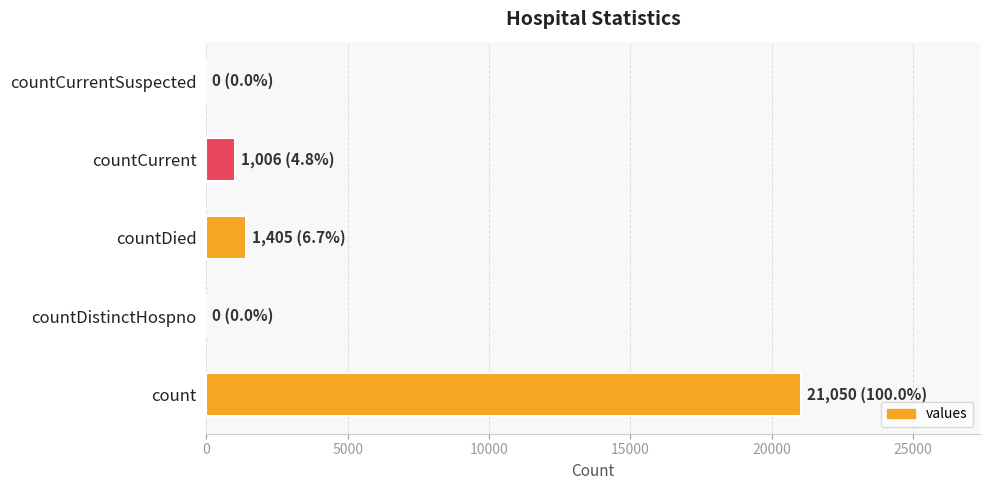

At which label is the value closest to 10525?

countDied